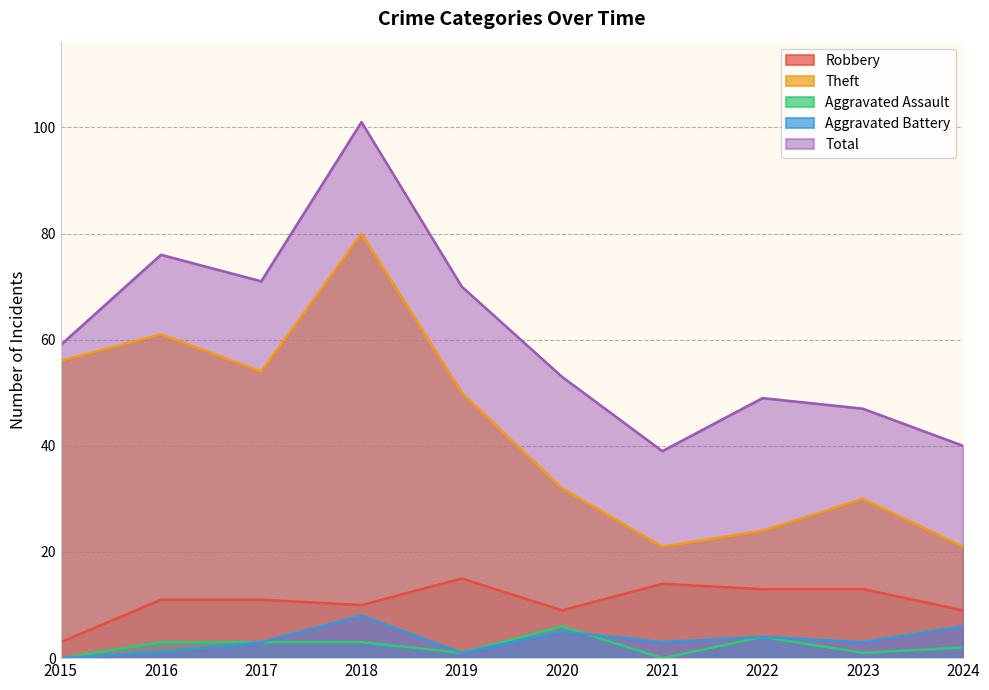

Which series changed the most between 2015 and 2016?

Total